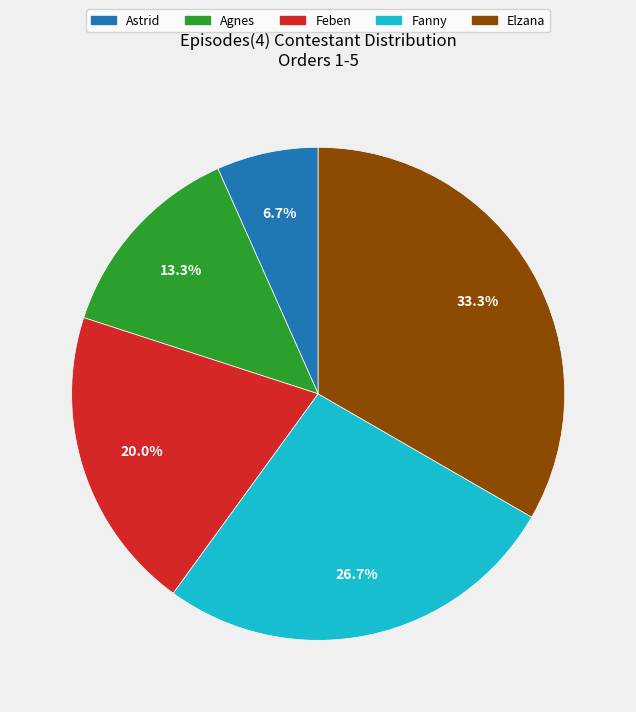

True or false: Astrid accounts for 1% of the total.

False